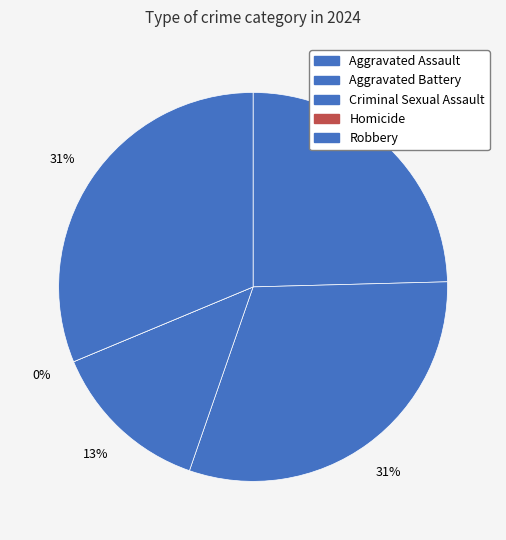

To the nearest percent, what is the average slice percentage?

20%